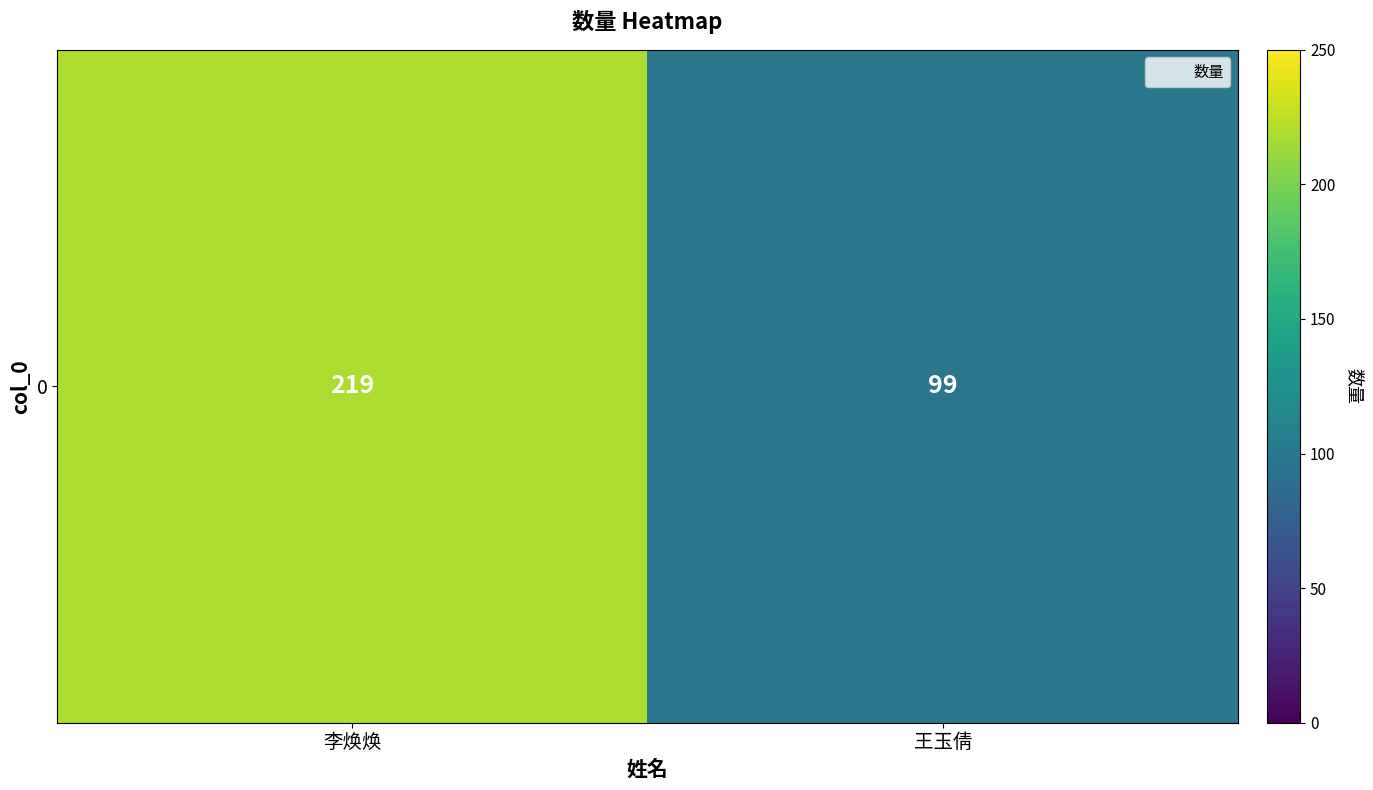

Is it true that the value at 王玉倩 is 99?

True